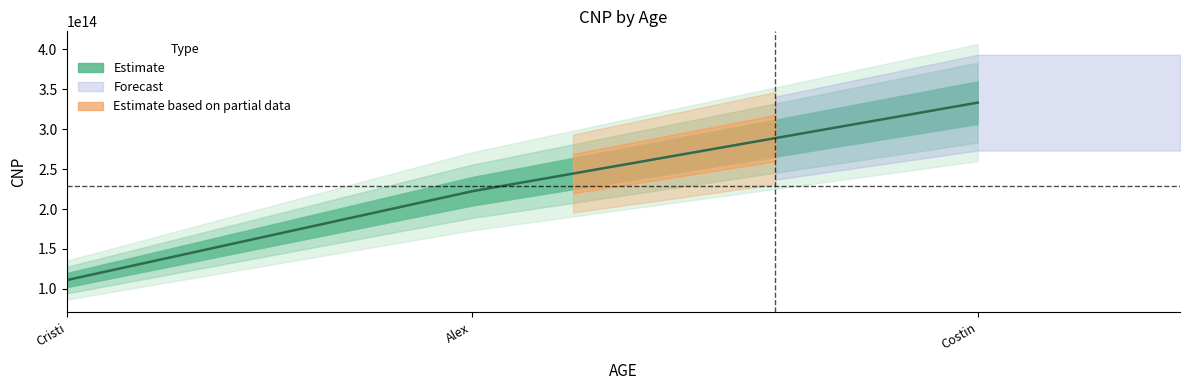

What is the sum of all values?

666666666666666